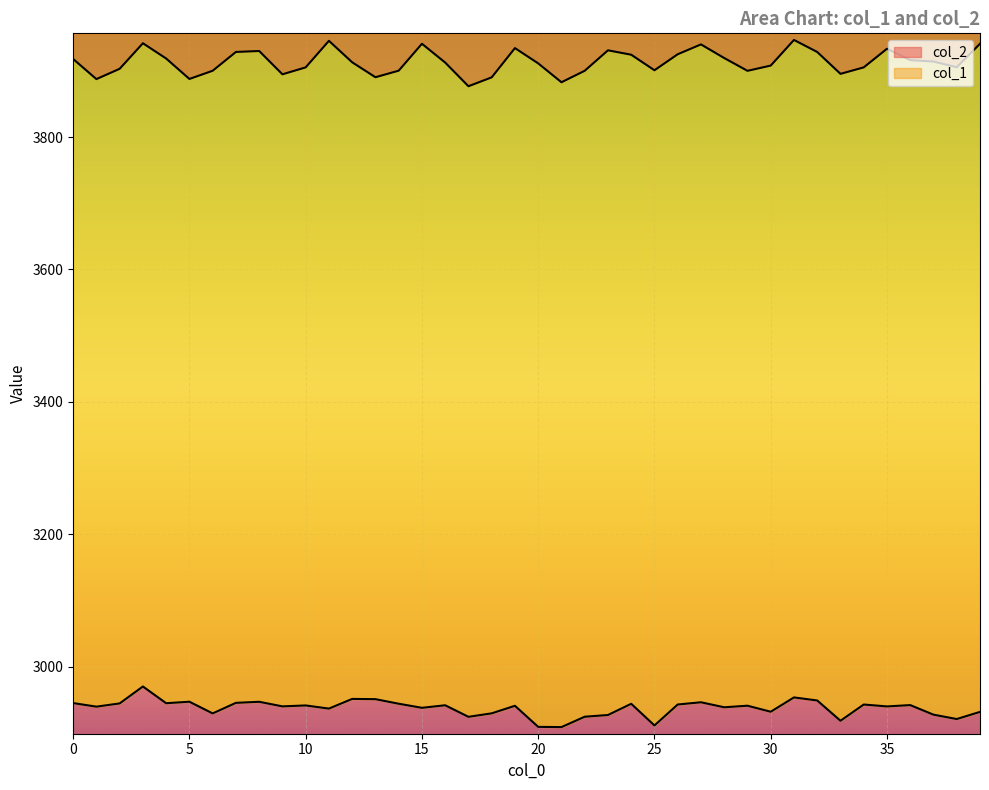

Is it true that col_1 equals 2945.4 at 7?

True